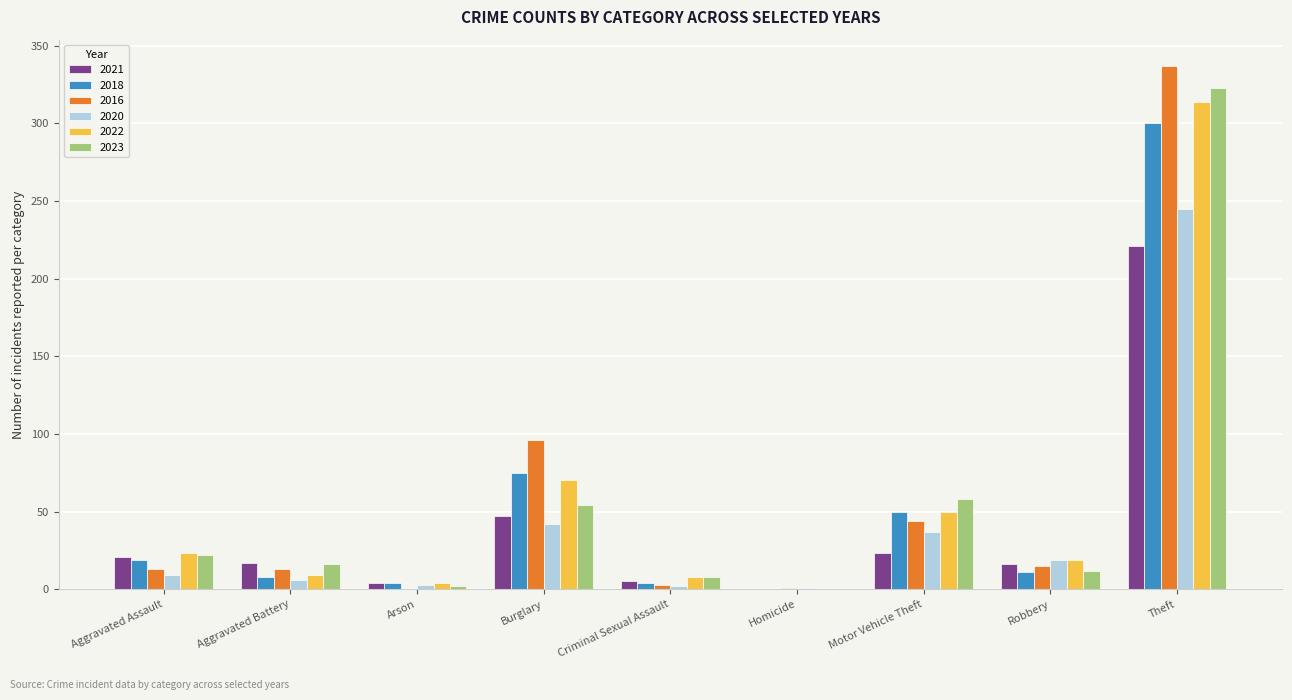

True or false: 2016 has a value of 0 at Arson.

True